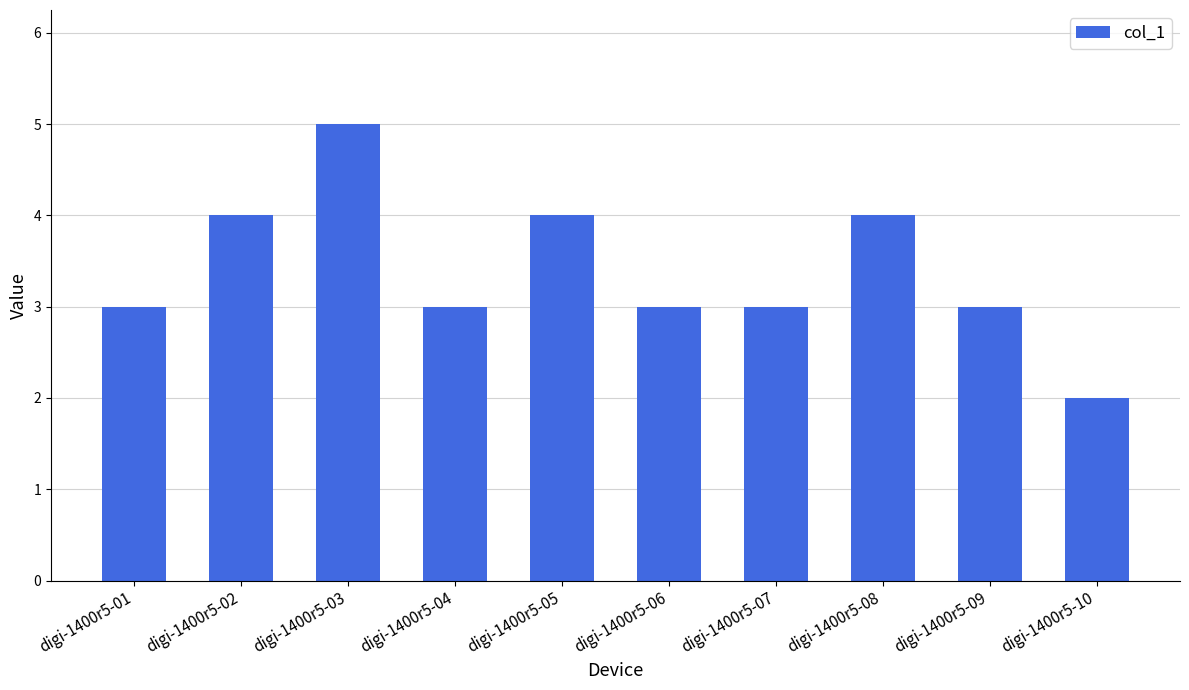

What is the value of the 1st bar from the left?

3